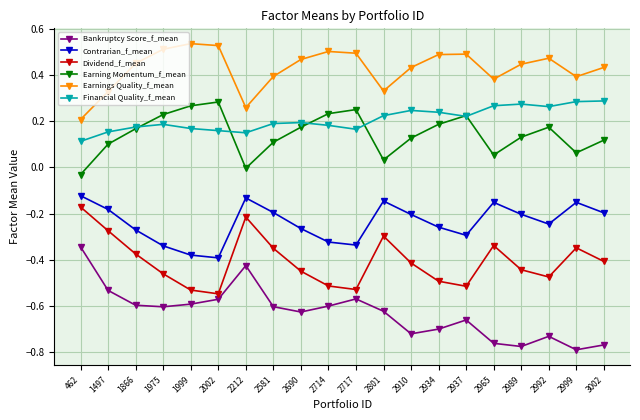

What is the sum of the Bankruptcy Score_f_mean values at 2801 and 2717?

-1.2